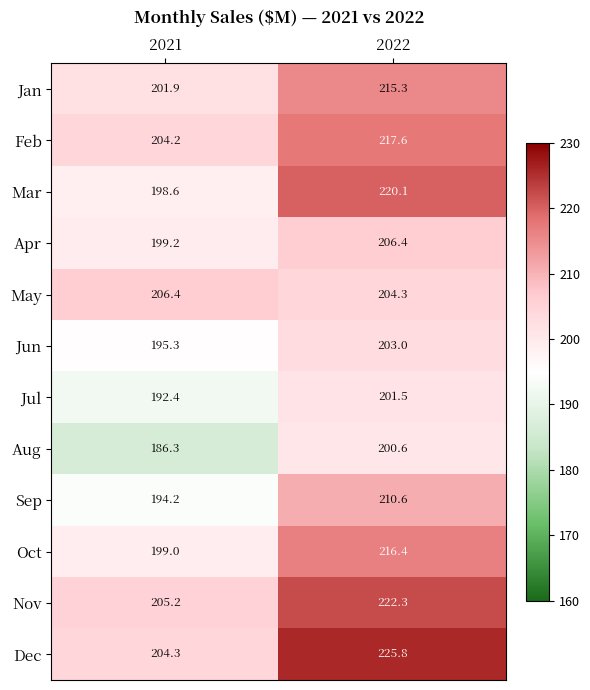

What is the average value of the Dec series?

215.1